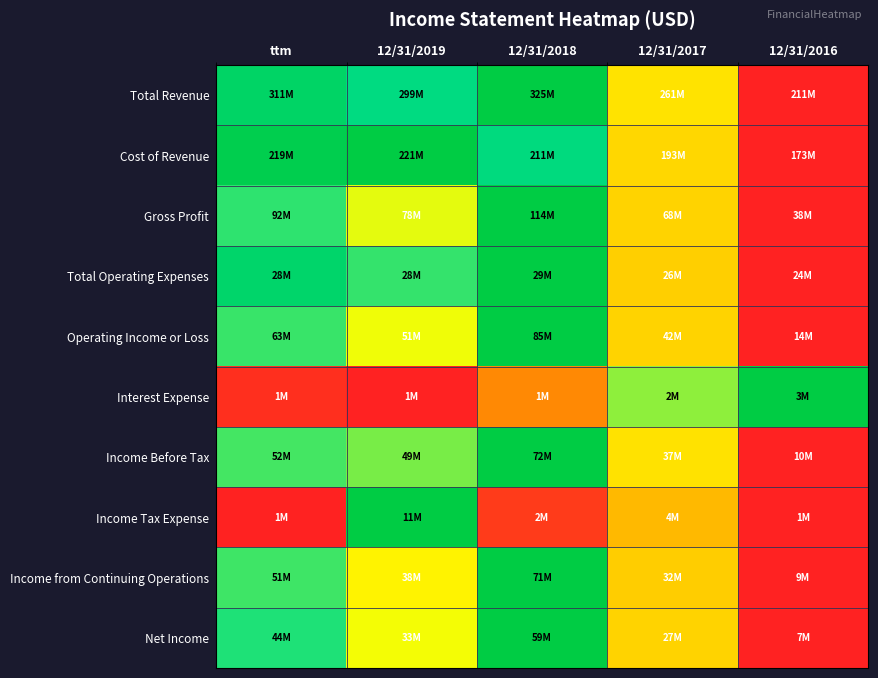

At which category is the sum across all series the highest?

12/31/2018